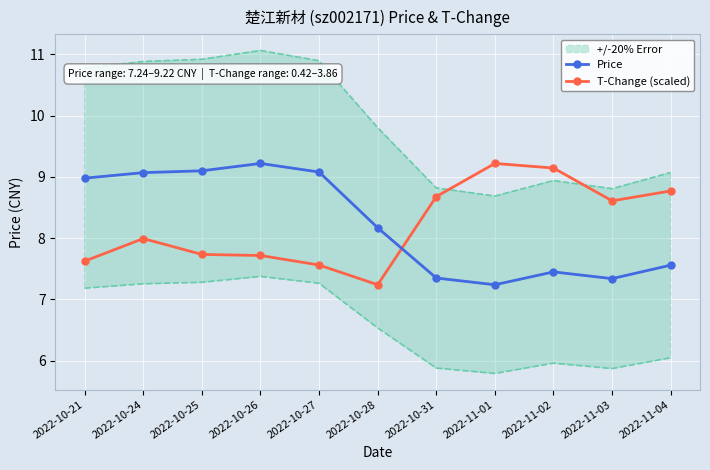

What is the label of the 11th point from the right?

2022-10-21